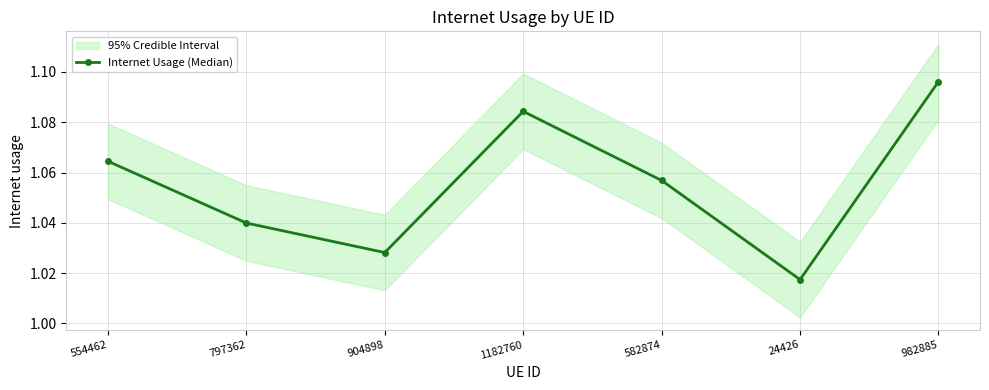

True or false: the data shows 1.0 at 904898.

True